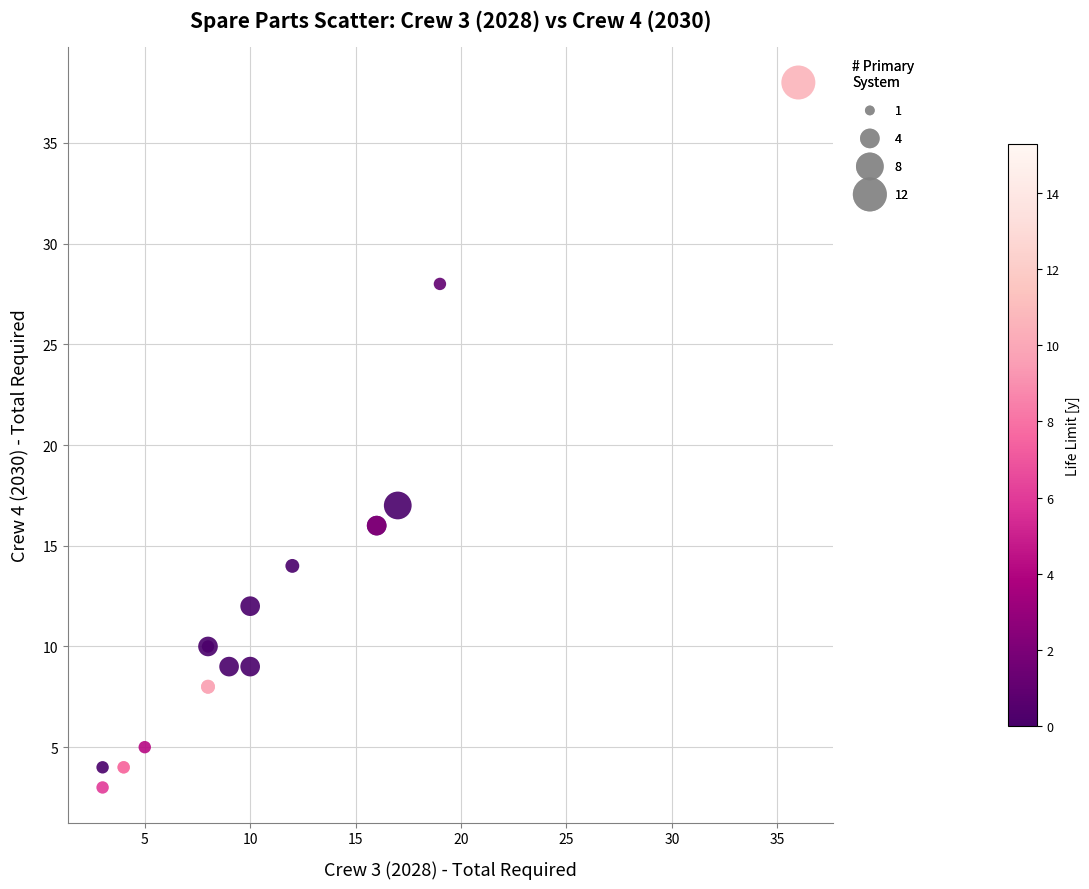

What Y value in the scatter plot is closest to 20?

17